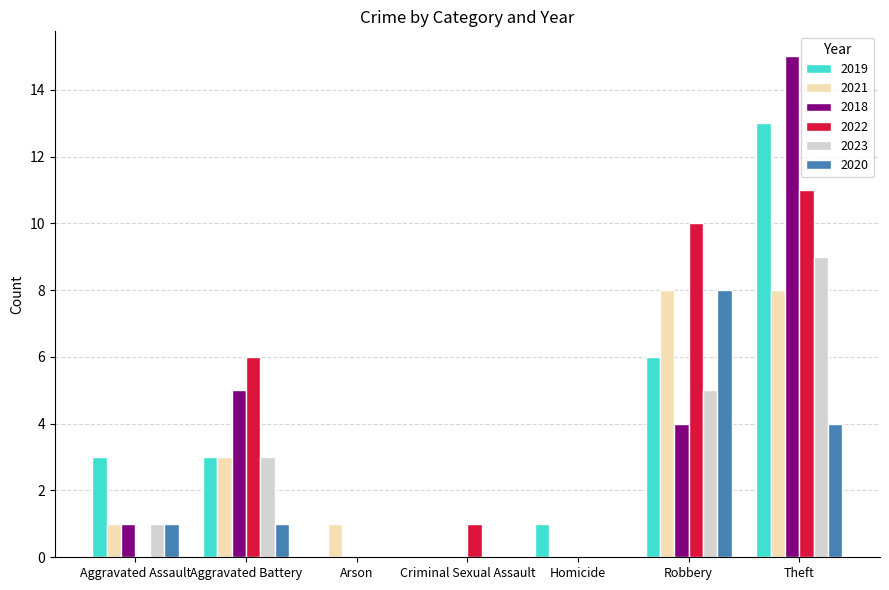

Does the chart contain stacked bars?

No